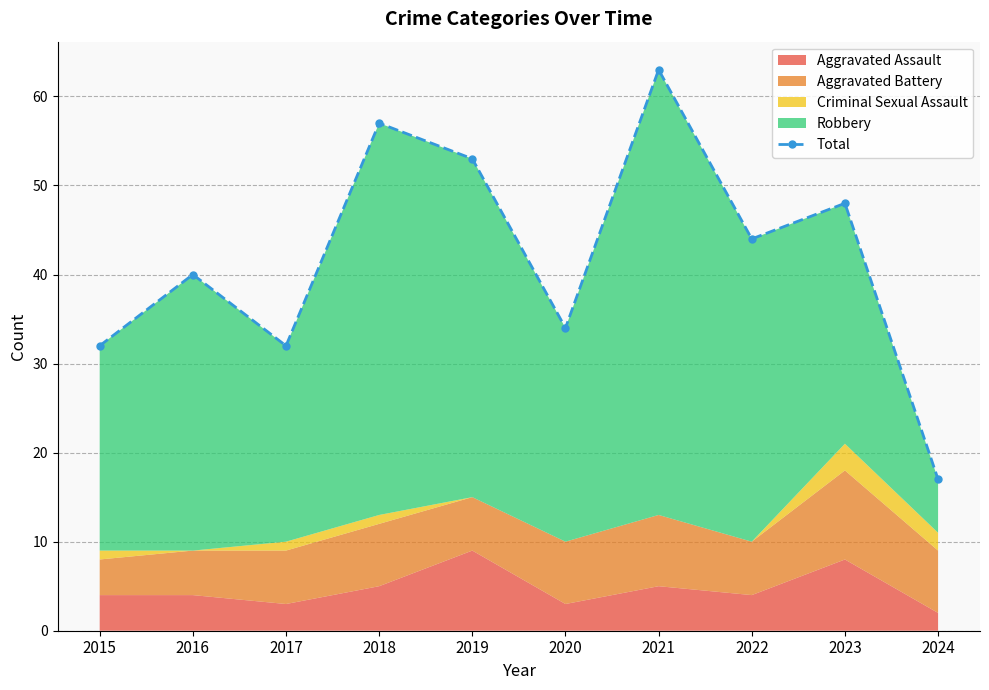

How many lines are shown in the chart?

1